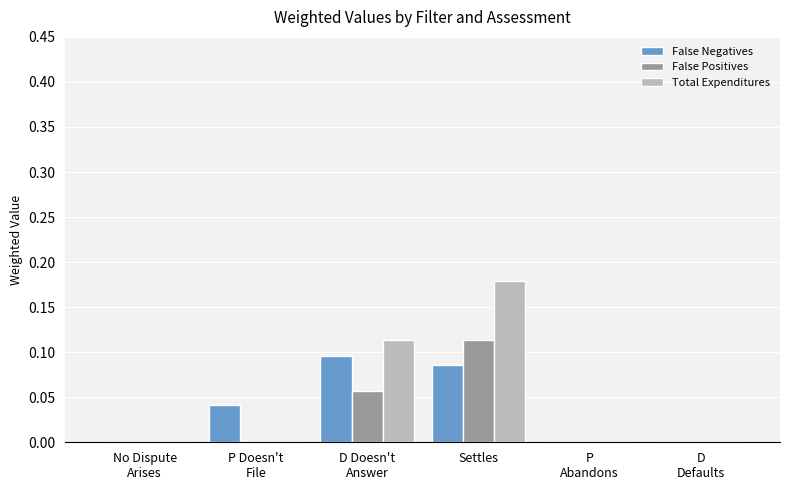

Are the bars horizontal?

No